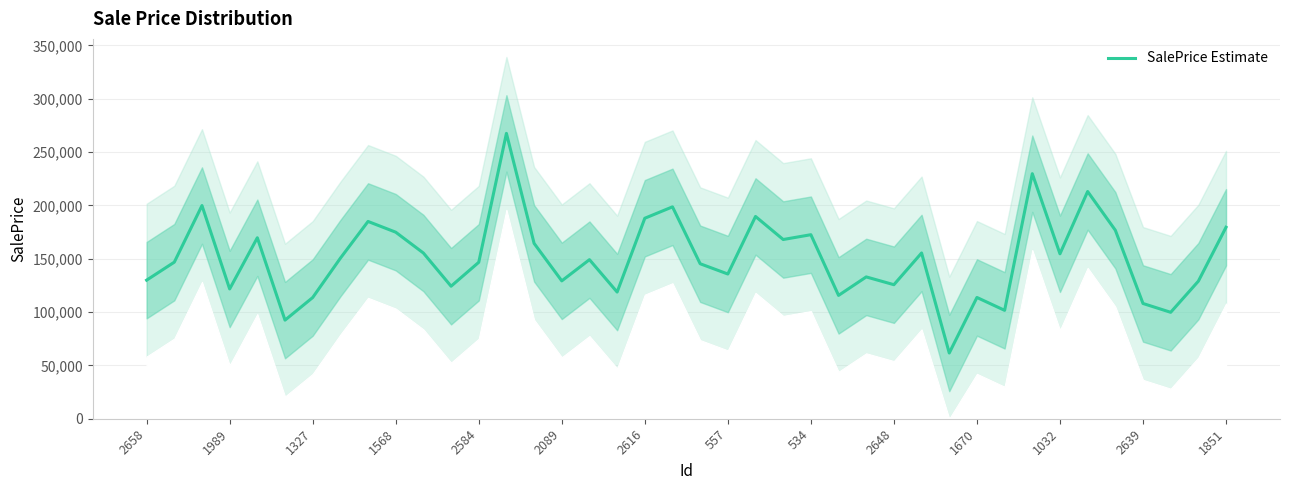

Does the chart have visible grid lines?

Yes